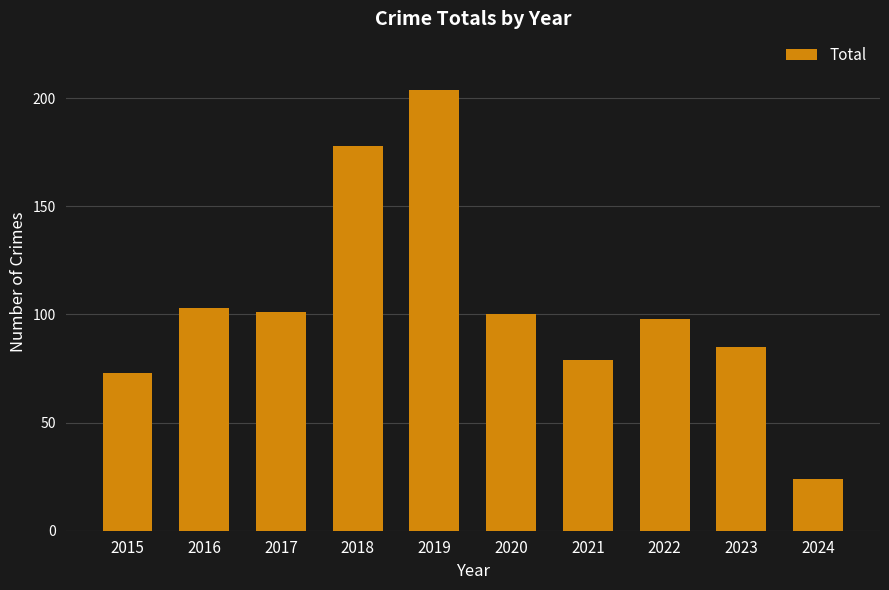

Which has a higher value, 2023 or 2019?

2019